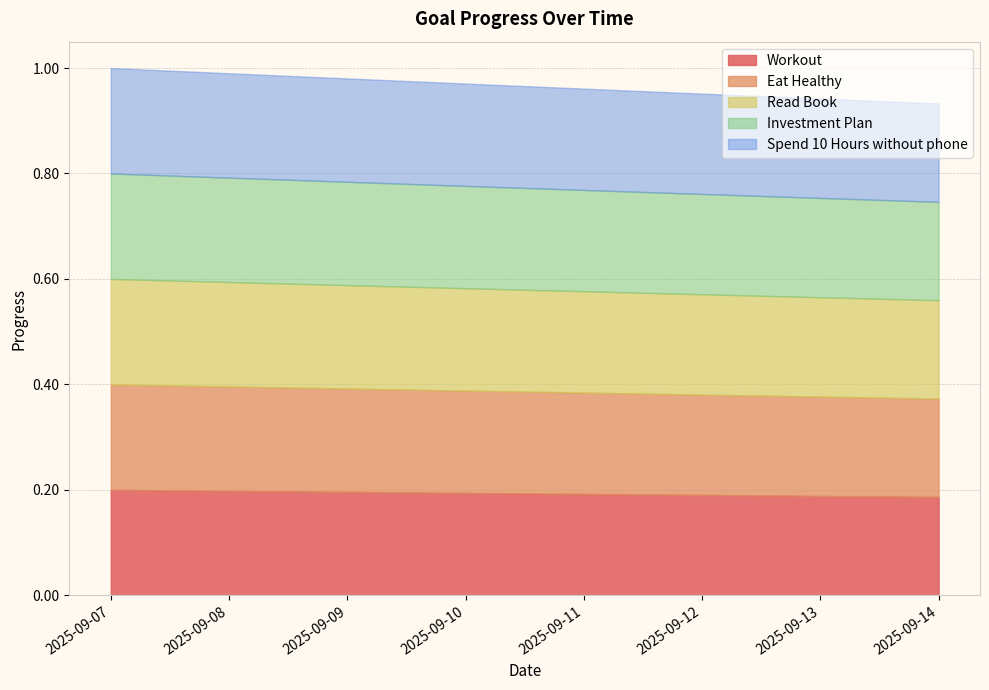

What is the maximum value shown in the chart?

1.0